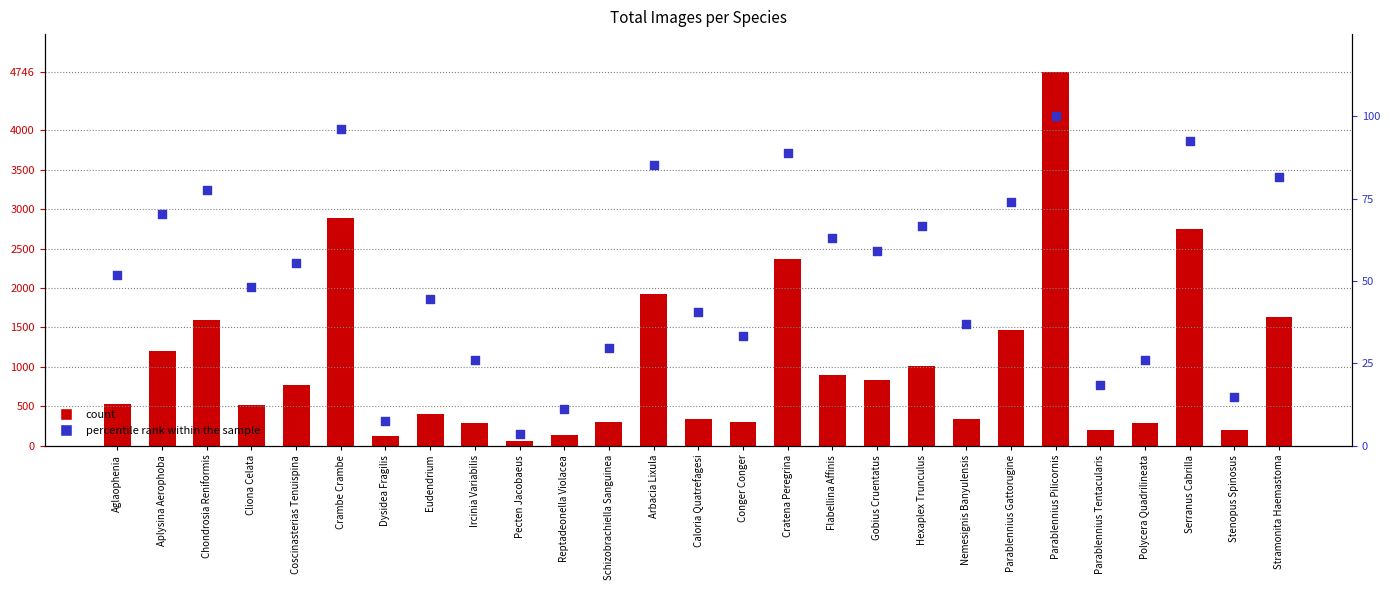

Which series reaches the minimum Y coordinate?

percentile rank within the sample